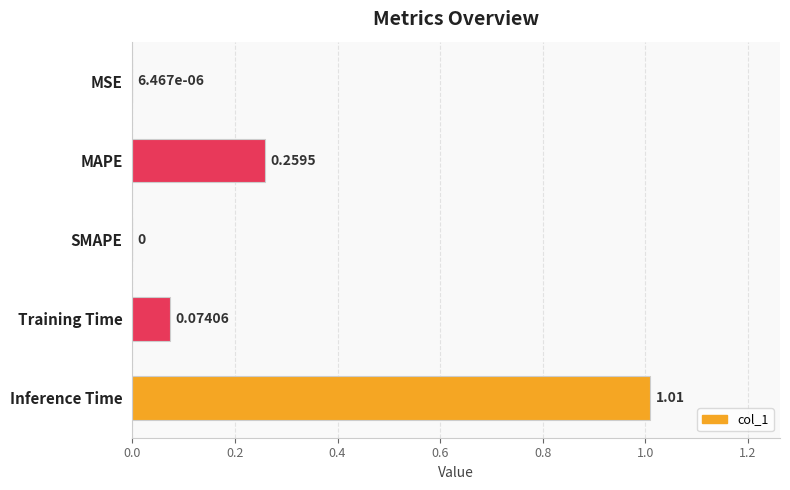

At which category does the chart reach its peak across all series?

Inference Time